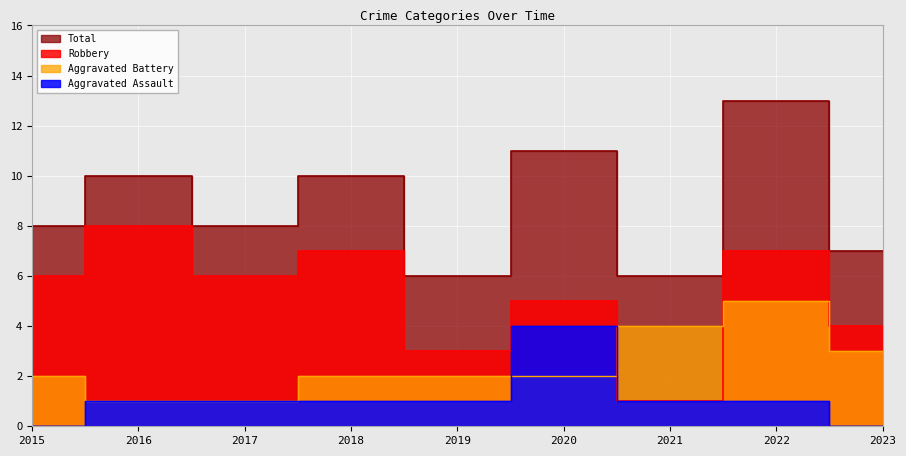

Rank the series by their maximum value, from lowest to highest.

Aggravated Assault, Aggravated Battery, Robbery, Total